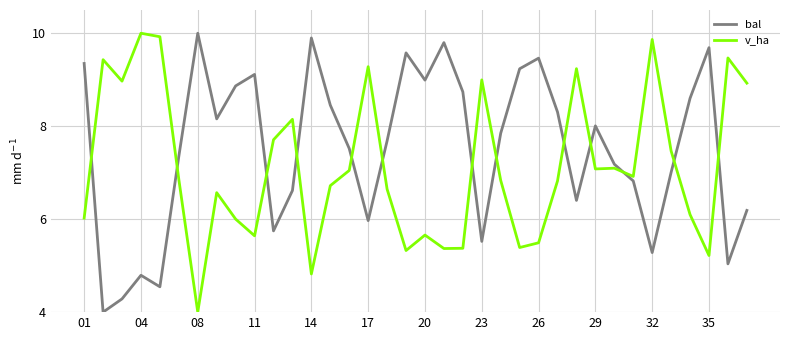

What is the lowest value of the bal series?

4.0